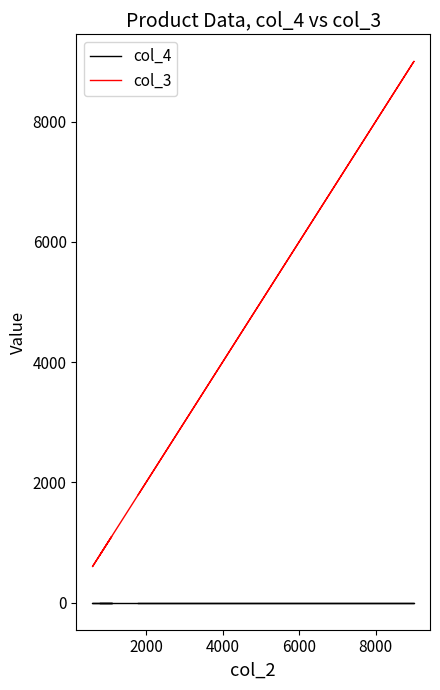

Read the col_4 value at 2000.

1